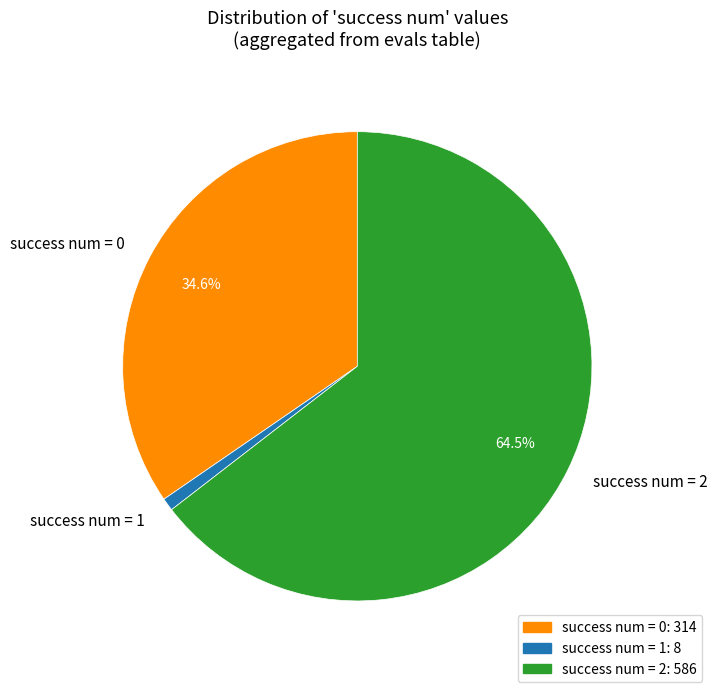

Does any single category account for the majority?

Yes